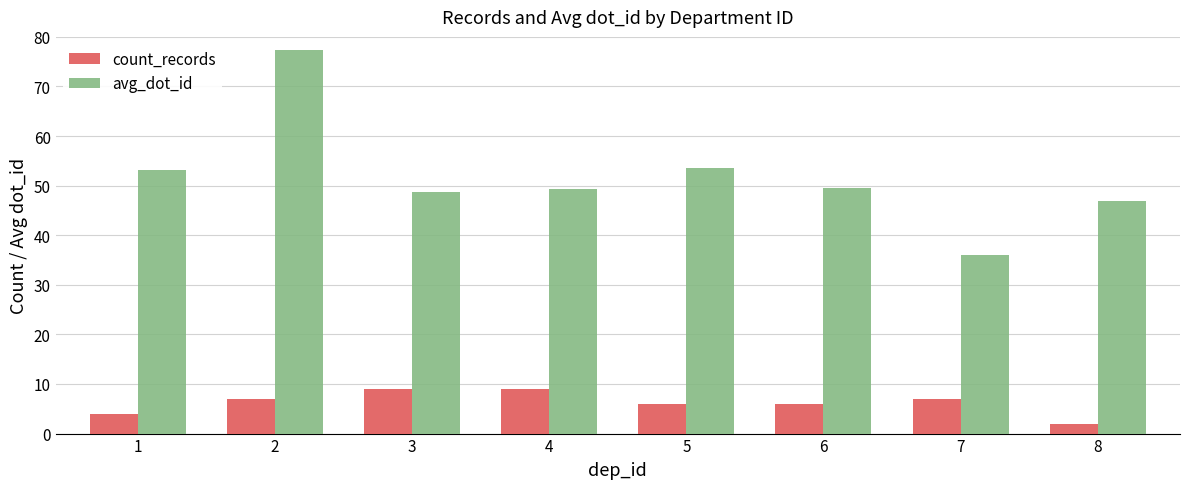

Does the chart contain any negative values?

No